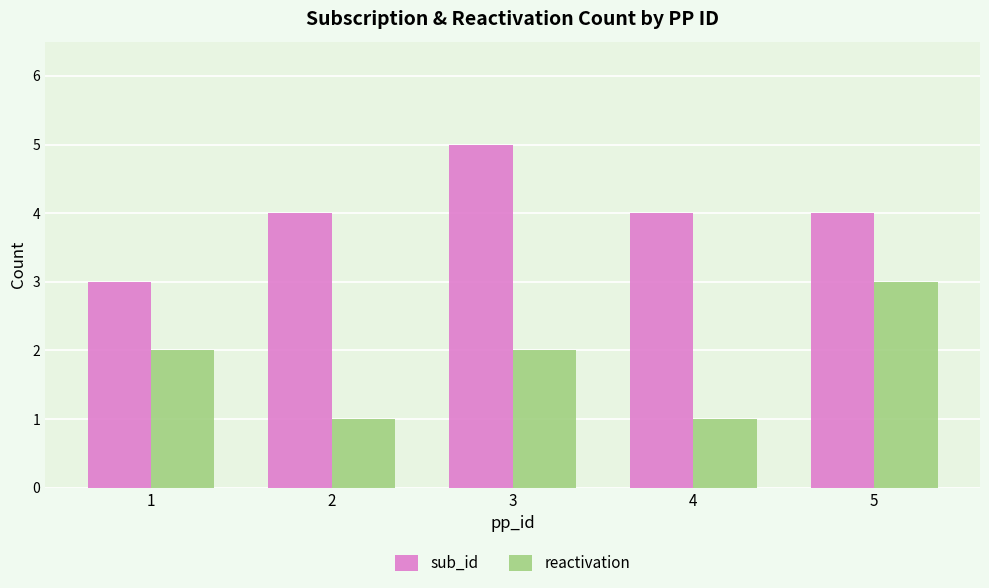

What are all the series names shown in the legend?

sub_id, reactivation